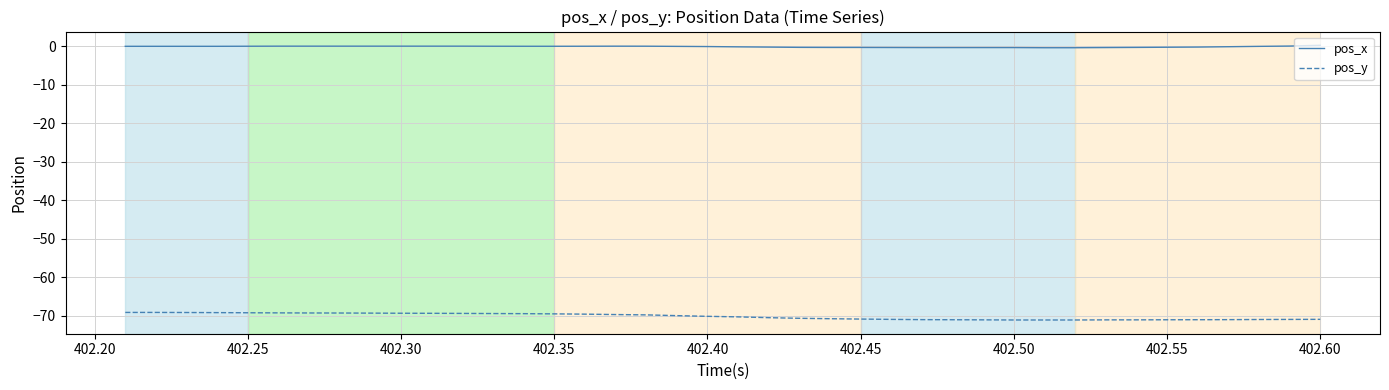

What is the difference between the maximum and minimum values in the pos_y series?

2.0